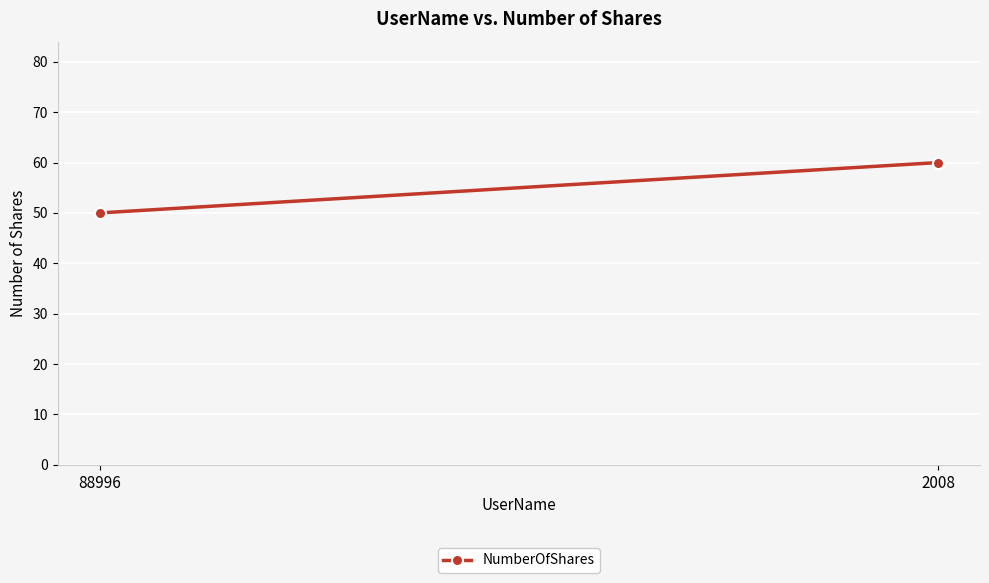

What is the maximum value shown in the chart?

60